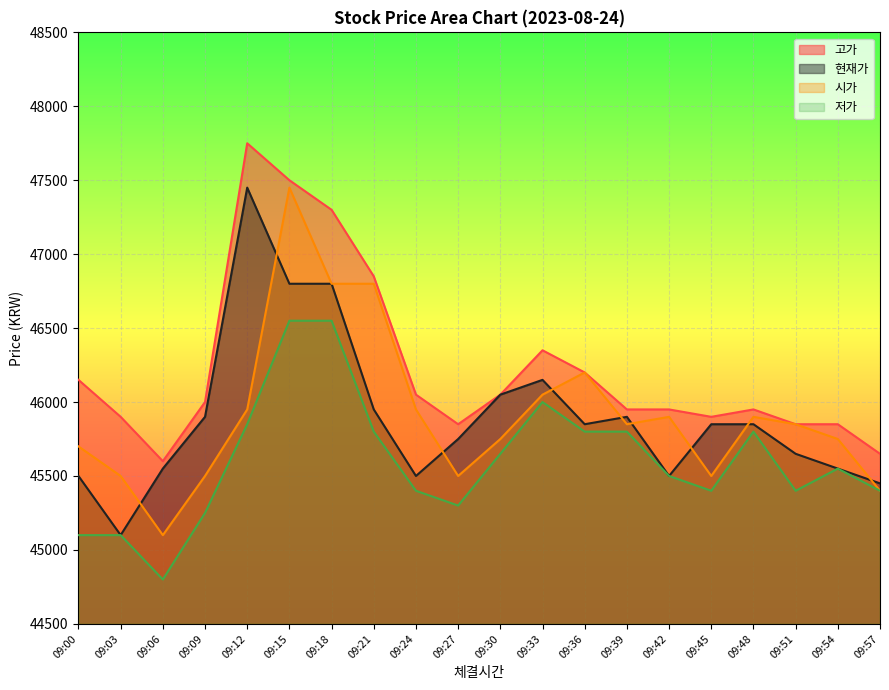

What is the total value across all series at 09:18?

187450